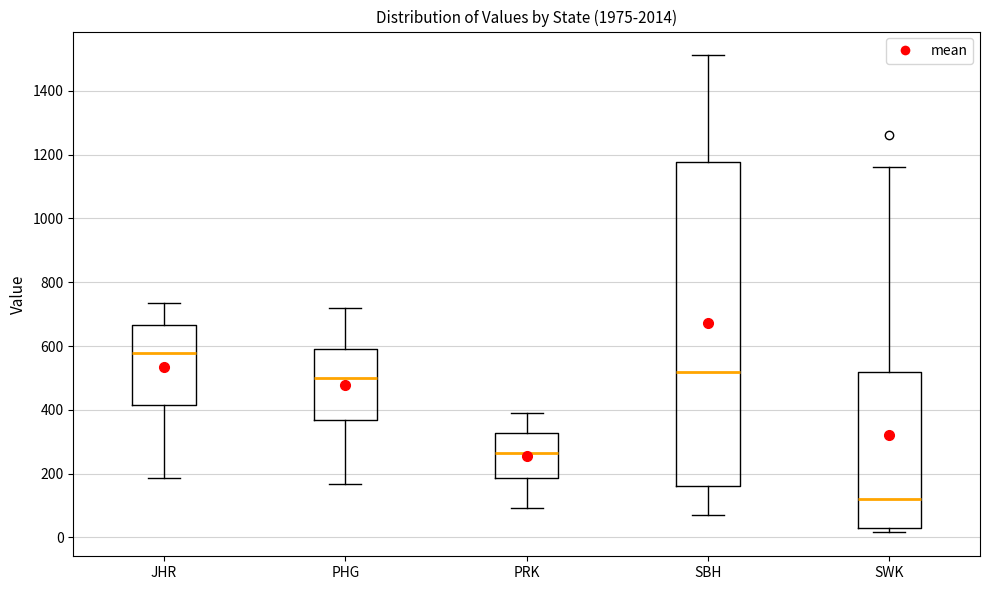

Reading left to right, transcribe this box plot: for each box, give where its median line is, the range the box spans, and where its two whiskers end, as read against the y-axis. The values are not printed on the chart, so give them approximately, as read against the axis.

JHR: median 580, box 420 to 660, whiskers 180 to 740
PHG: median 500, box 360 to 600, whiskers 160 to 720
PRK: median 260, box 180 to 320, whiskers 100 to 380
SBH: median 520, box 160 to 1180, whiskers 60 to 1520
SWK: median 120, box 20 to 520, whiskers 20 (just below the box's lower edge) to 1160